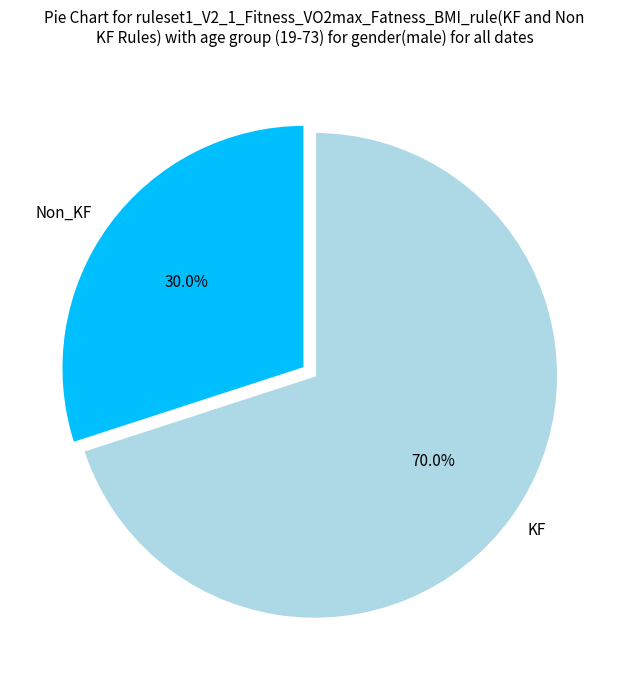

Rank the categories by value from highest to lowest.

KF, Non_KF